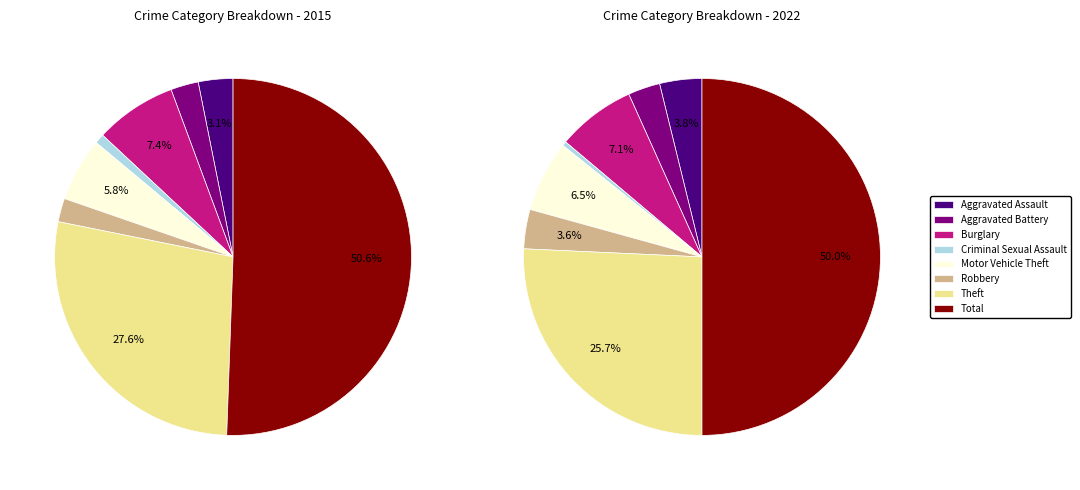

What is the change in value from Criminal Sexual Assault to Total?

+376